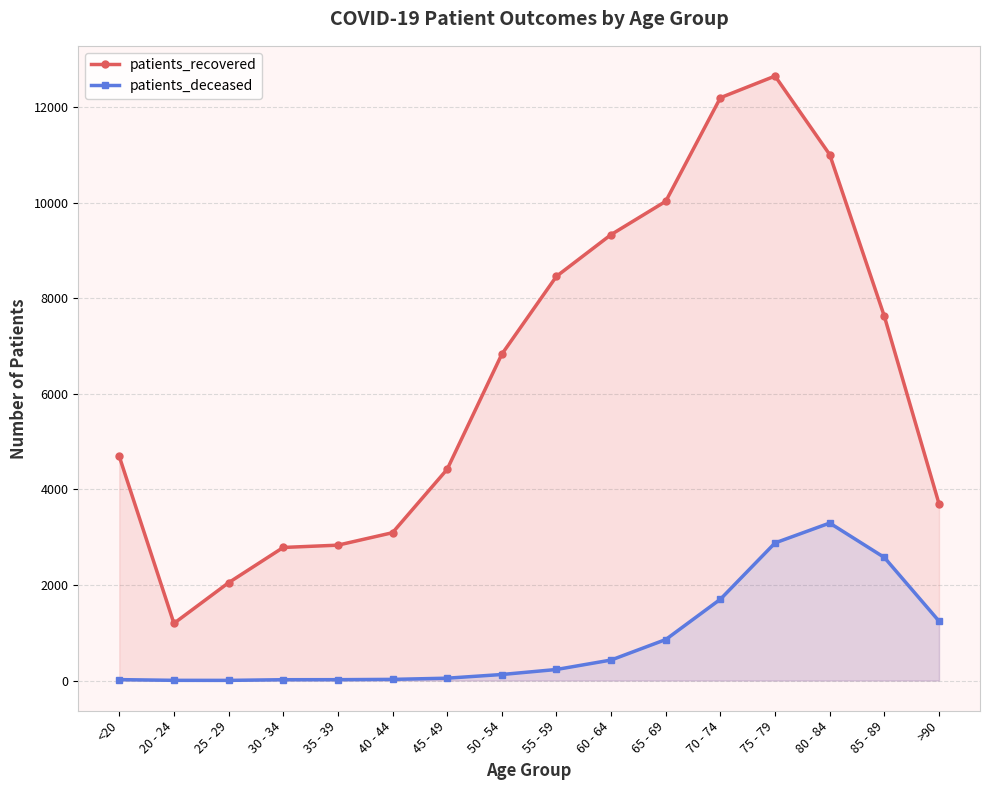

Does the chart have visible grid lines?

Yes